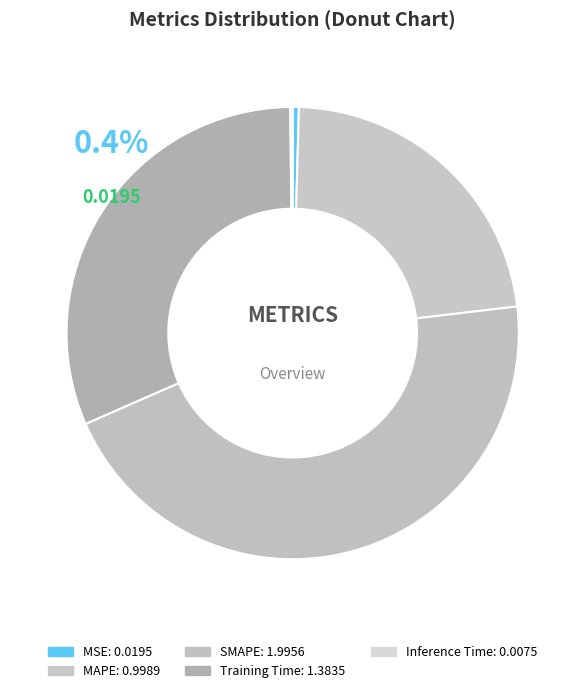

What is the change in value from MAPE to Inference Time?

-1.0